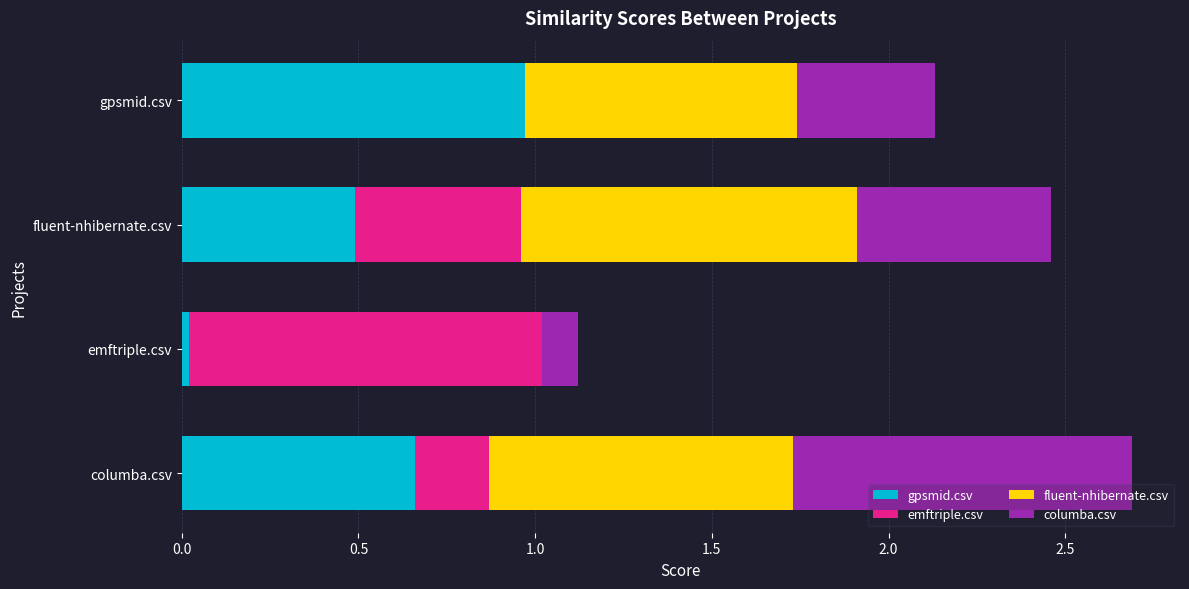

What is the total value across all series at fluent-nhibernate.csv?

2.5